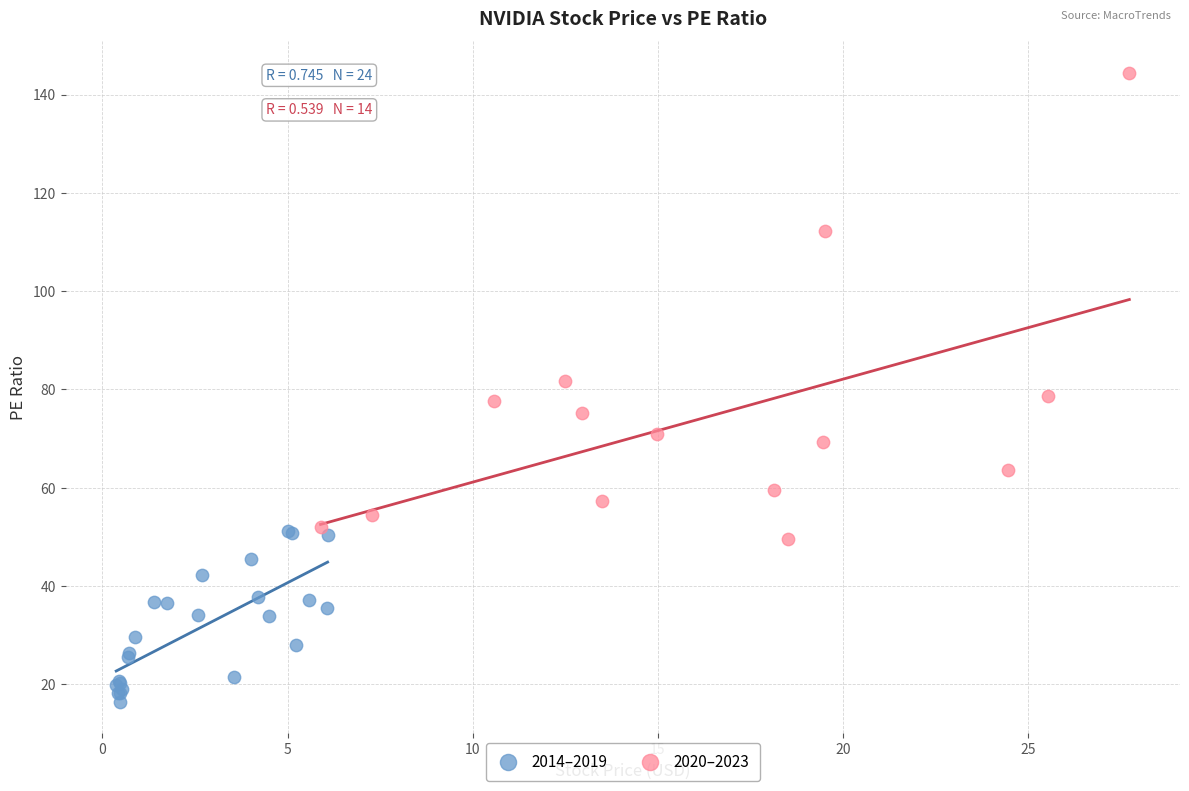

What are all the series names shown in the legend?

2014–2019, 2020–2023